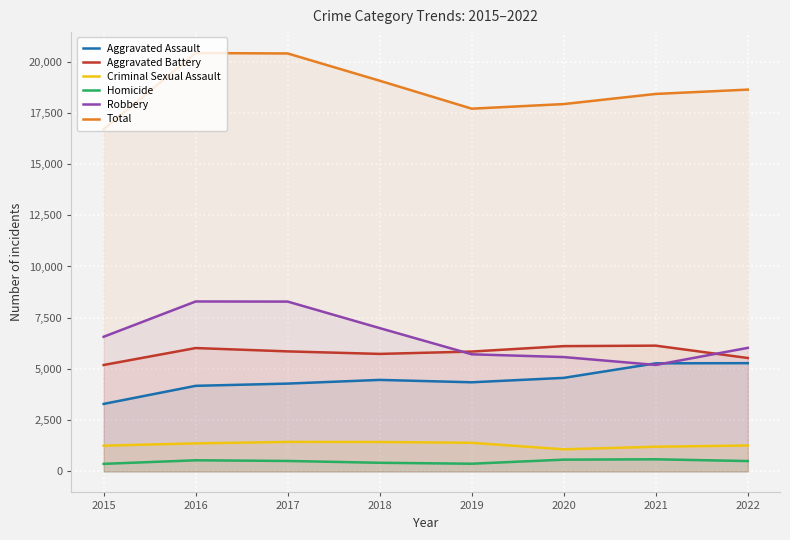

Rank the categories by Aggravated Battery value from highest to lowest.

2021, 2020, 2016, 2017, 2019, 2018, 2022, 2015